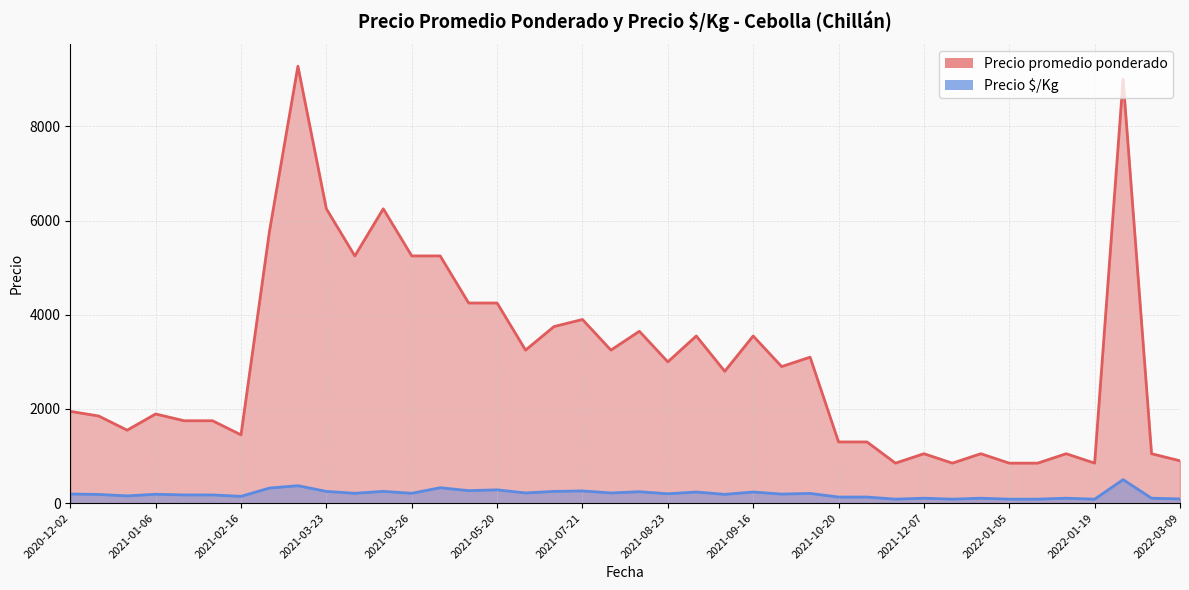

True or false: Precio $/Kg and Precio promedio ponderado intersect in this chart.

False